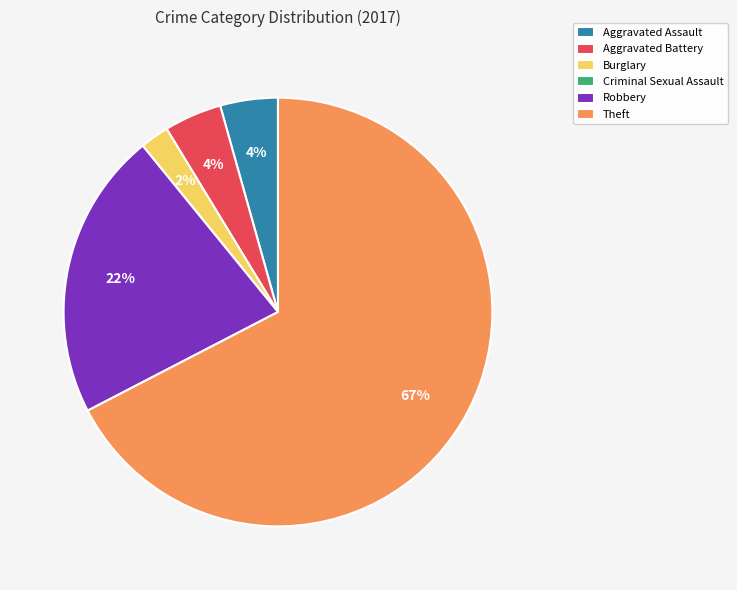

What percentage is the Aggravated Battery slice, to the nearest percent?

4%